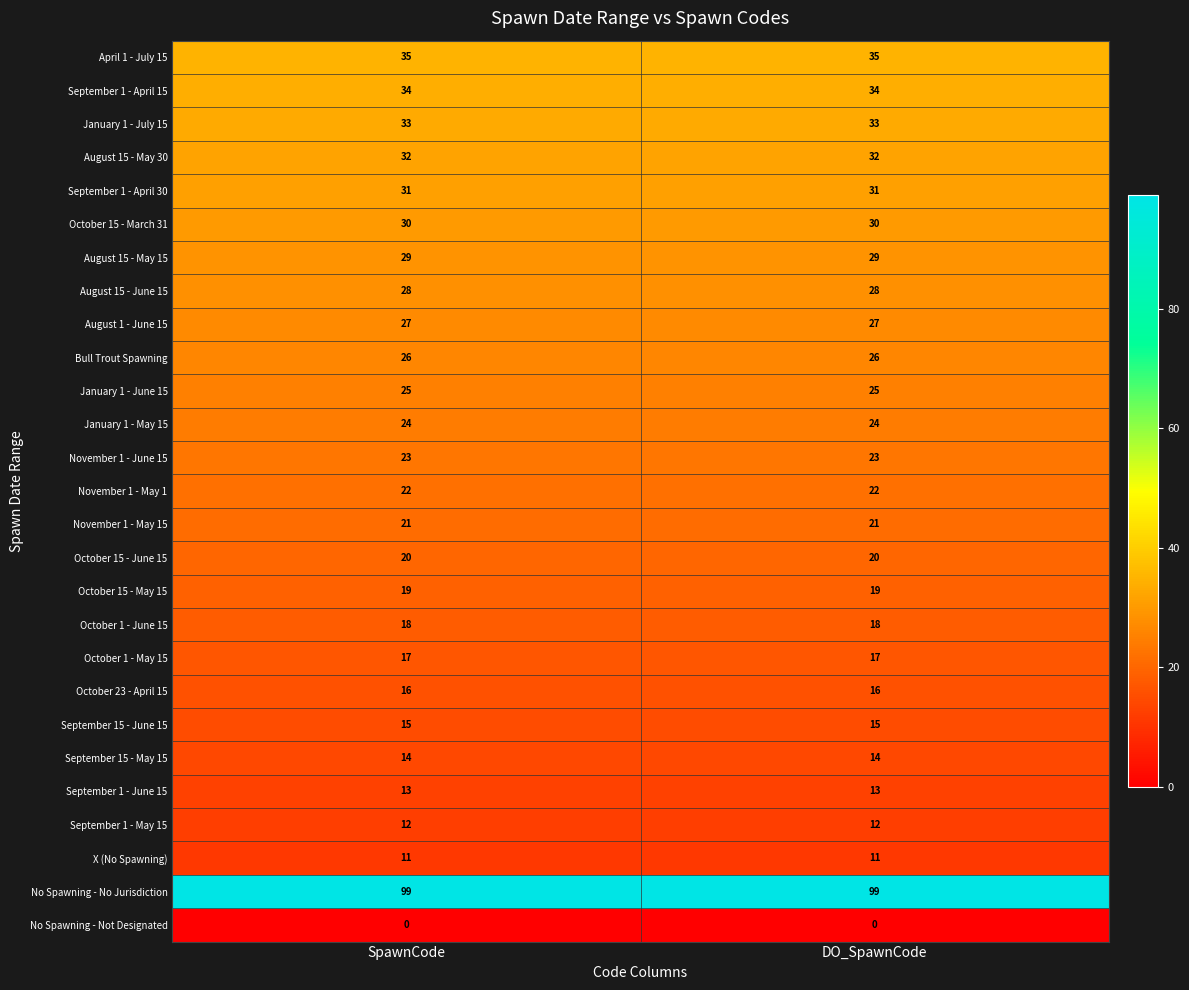

What is the average value of the August 15 - May 15 series?

29